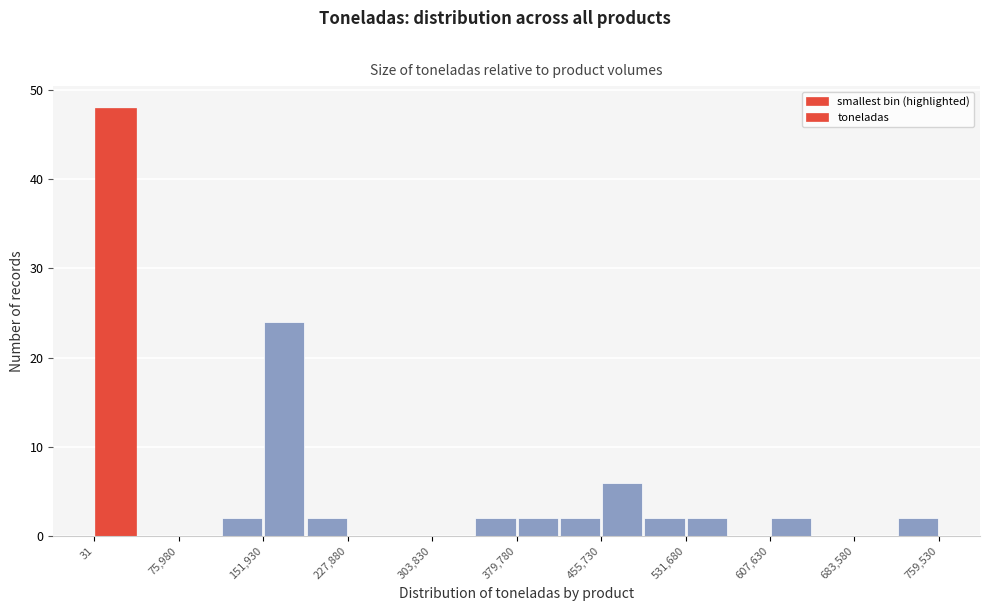

Read against the x-axis, roughly where is the centre of the tallest bar?

20000